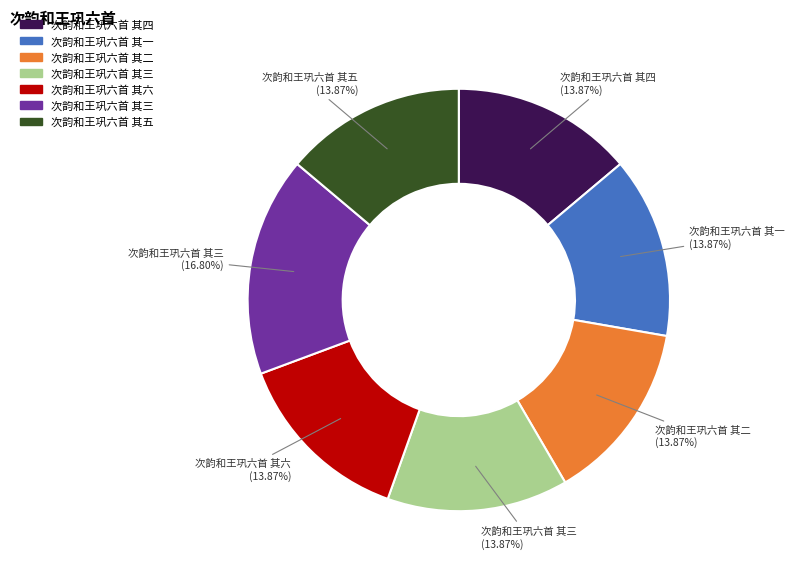

Does any single category account for the majority?

No